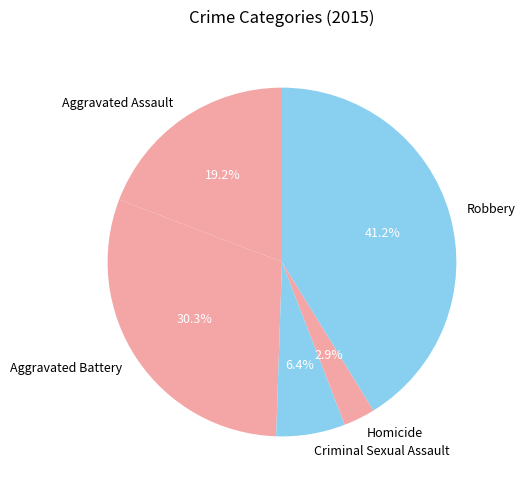

Is it true that Criminal Sexual Assault is 6% of the pie?

True